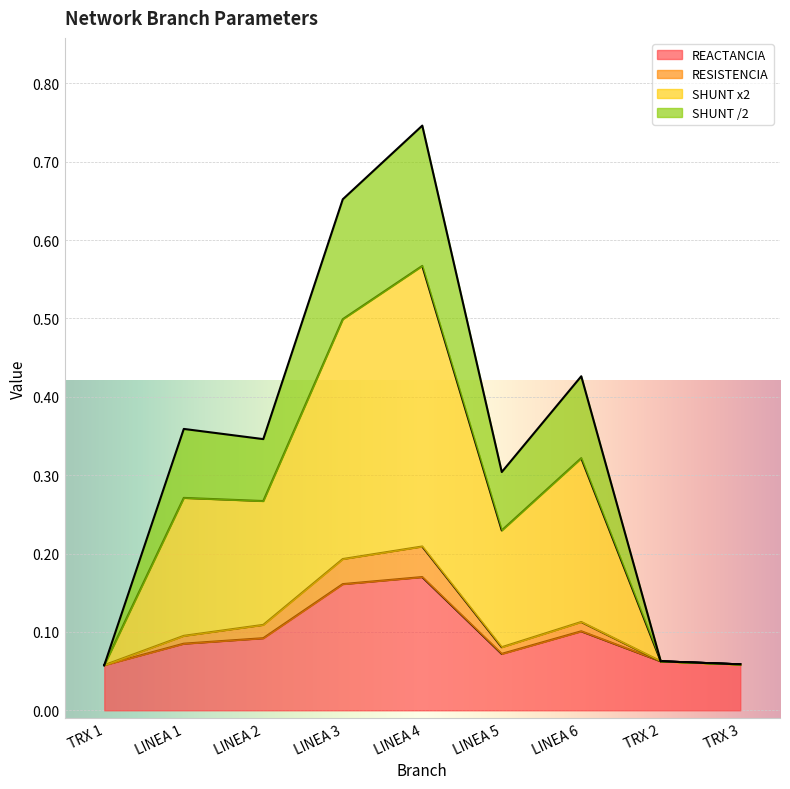

True or false: SHUNT /2 and REACTANCIA cross at least once.

False